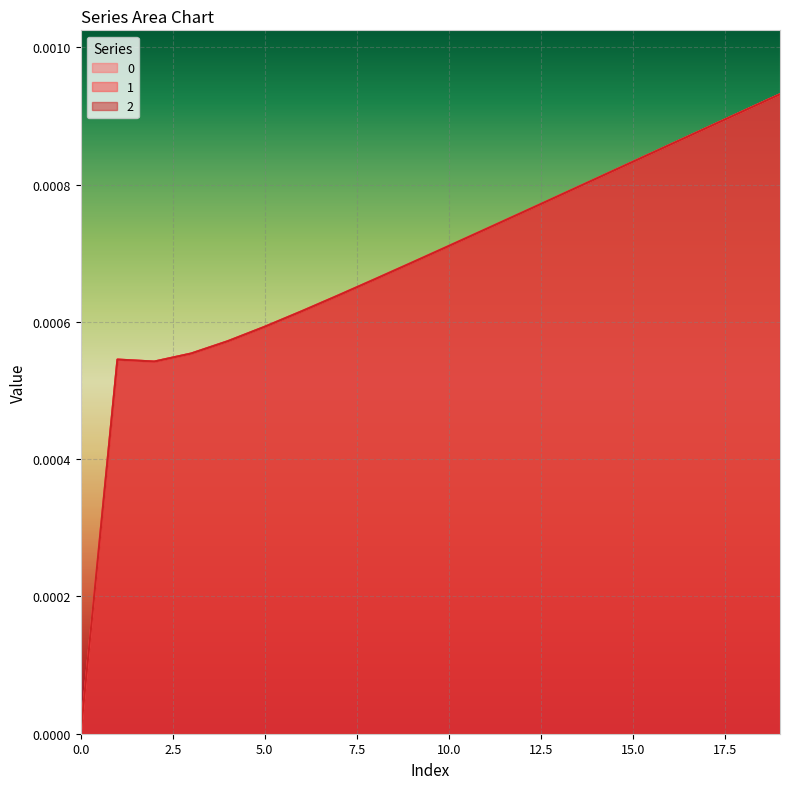

The 1 series shows 0.0 at 4. True or false?

False